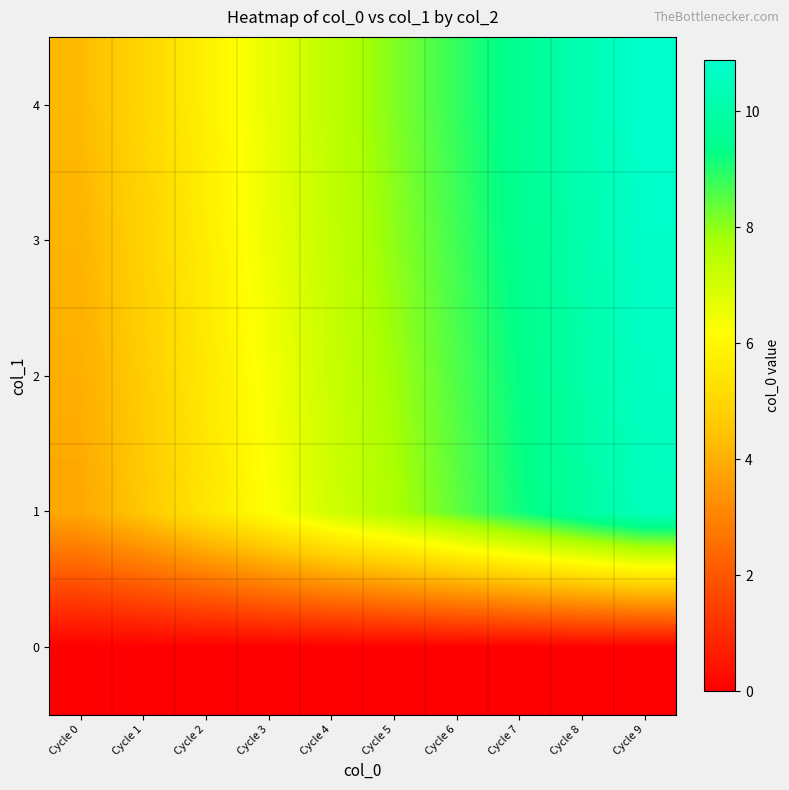

How many series are shown in this chart?

5